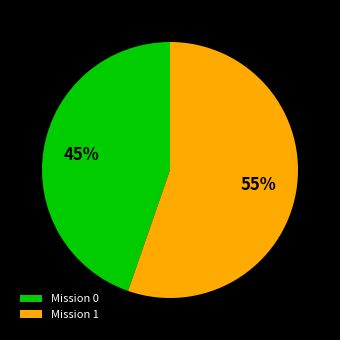

To the nearest percent, what is the combined percentage of Mission 0 and Mission 1?

100%